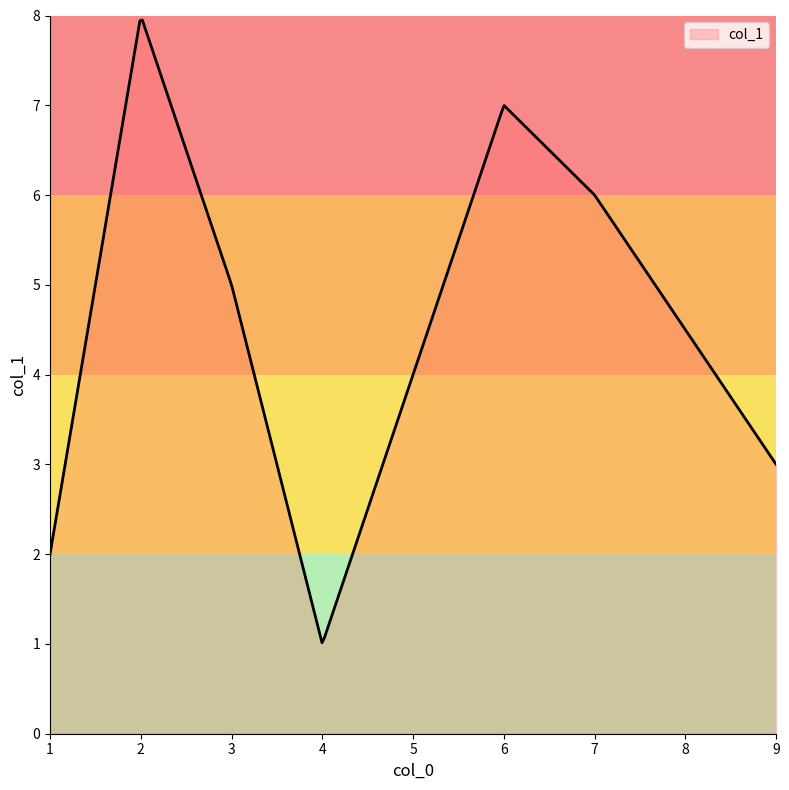

What is the difference between the maximum and minimum values?

6.9